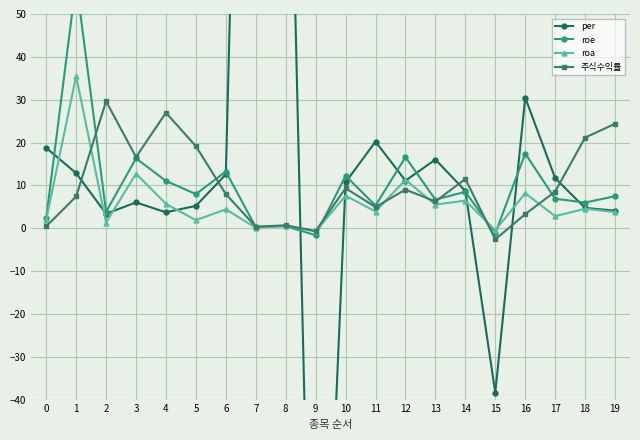

Which series has the largest total across all categories?

per